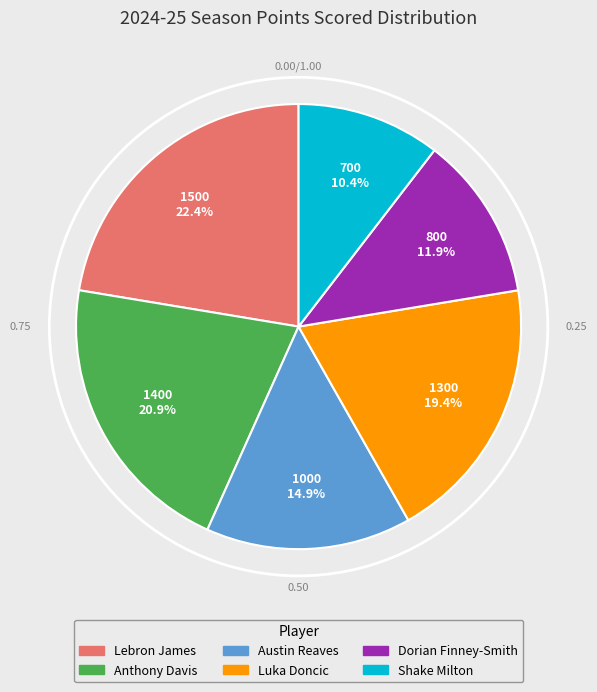

How many segments does this pie chart have?

6